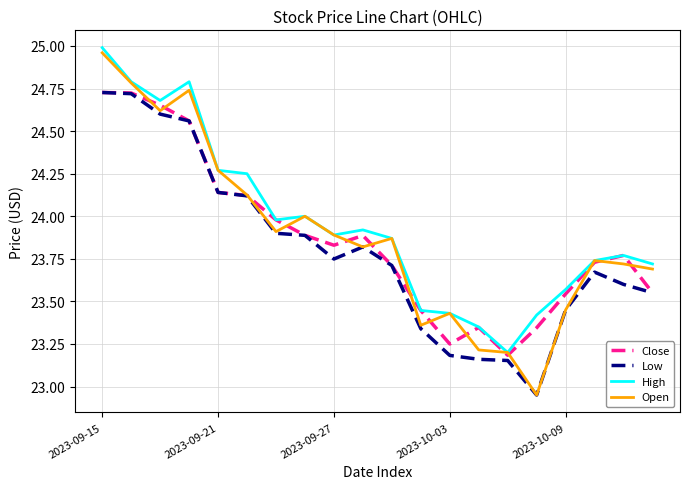

Which series has the widest spread of values?

Open